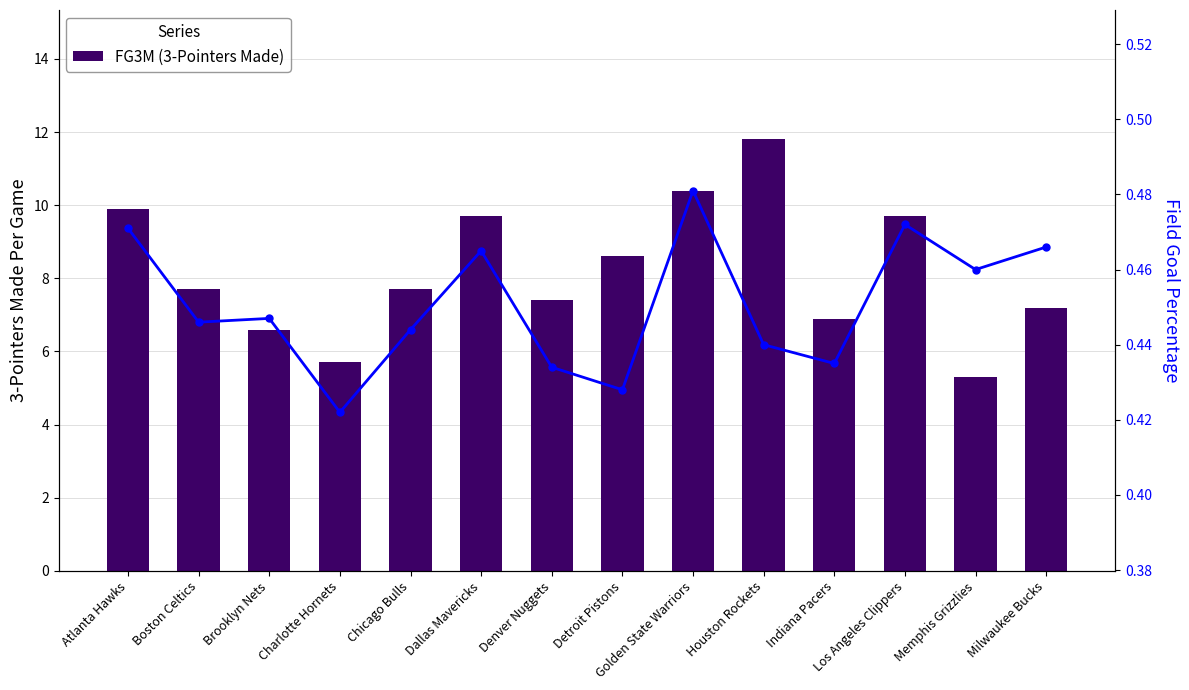

Reading left to right, list all the values displayed in this chart.

FG3M (3-Pointers Made): 9.9	7.7	6.6	5.7	7.7	9.7	7.4	8.6	10.4	11.8	6.9	9.7	5.3	7.2
FG_PCT (Field Goal %): 0.5	0.4	0.4	0.4	0.4	0.5	0.4	0.4	0.5	0.4	0.4	0.5	0.5	0.5